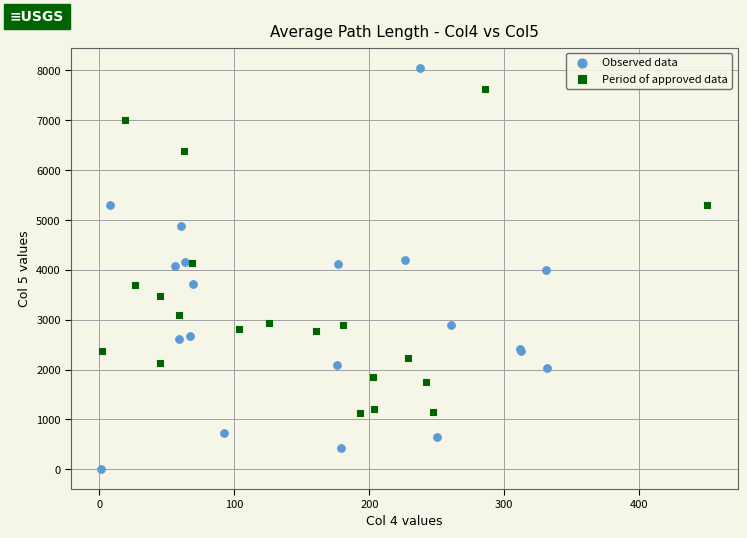

Which series has the widest spread of Y values?

Observed data